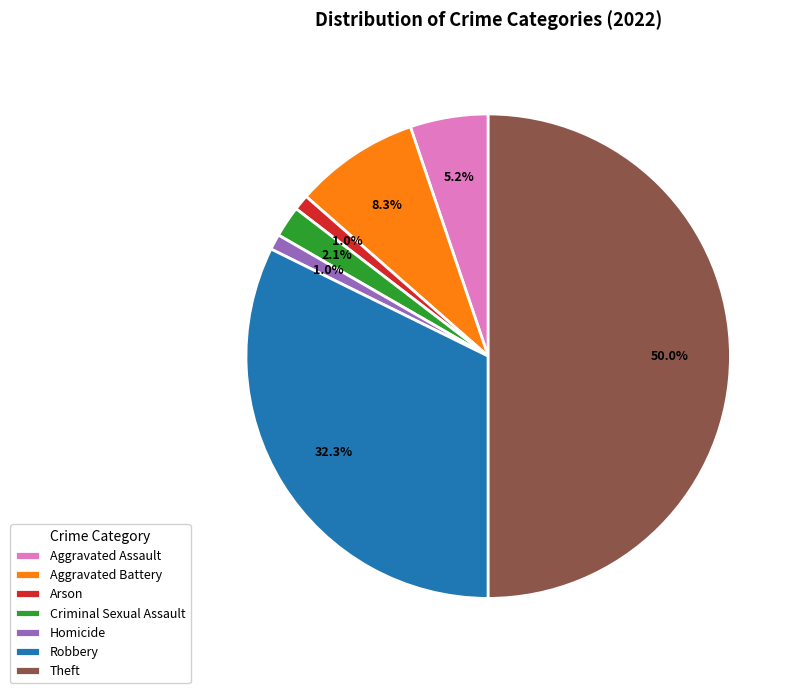

What is the total percentage of Robbery and Criminal Sexual Assault?

34.4%